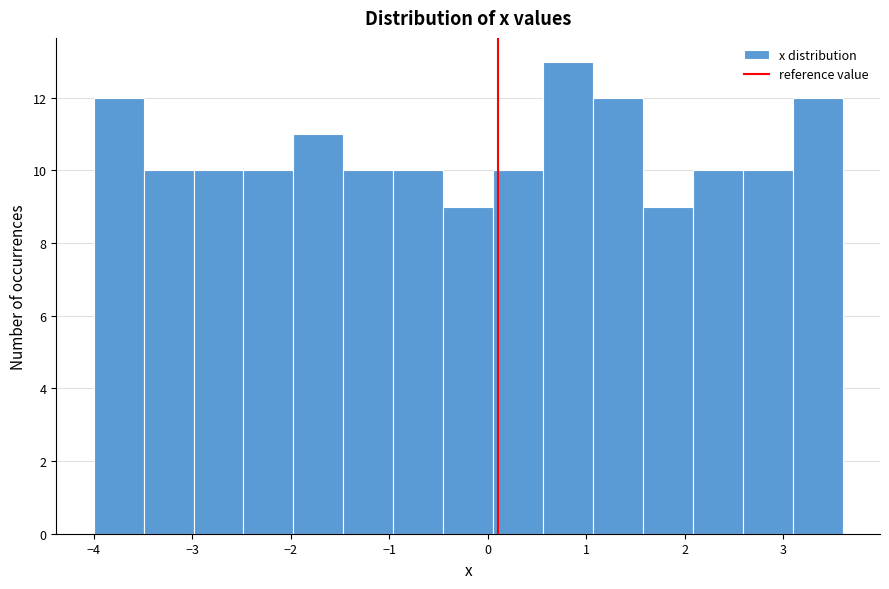

Over which range of the x-axis is the bar tallest?

0.6 to 1.1